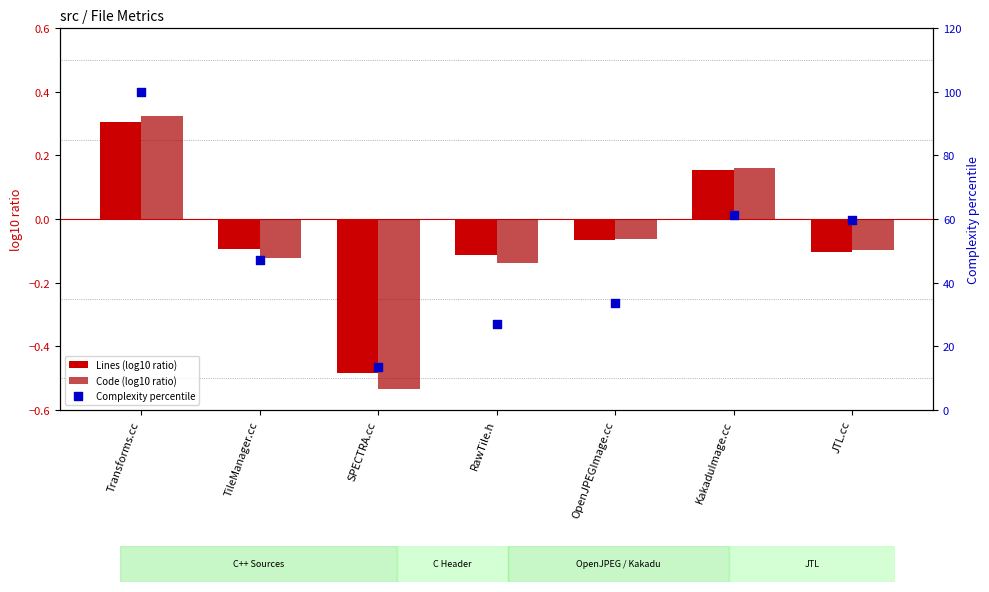

Which series reaches the maximum Y coordinate?

Complexity percentile